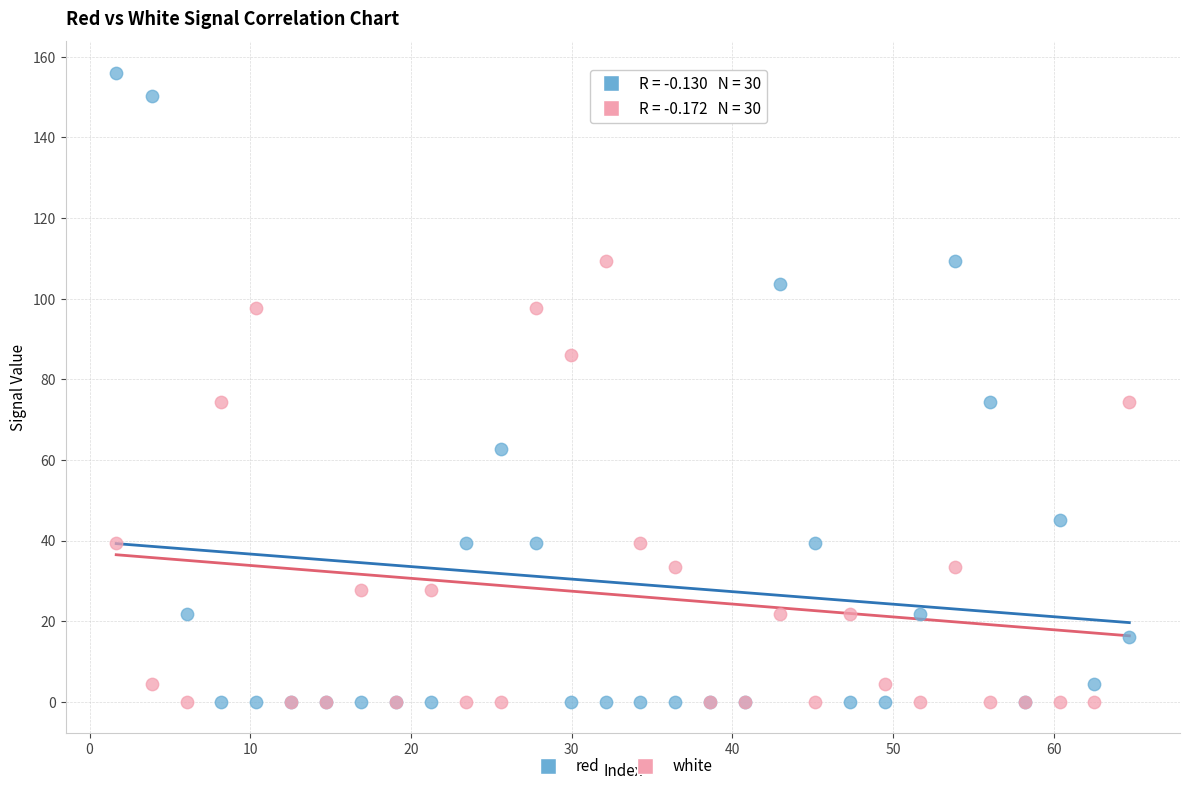

Which series contains the highest Y value?

red